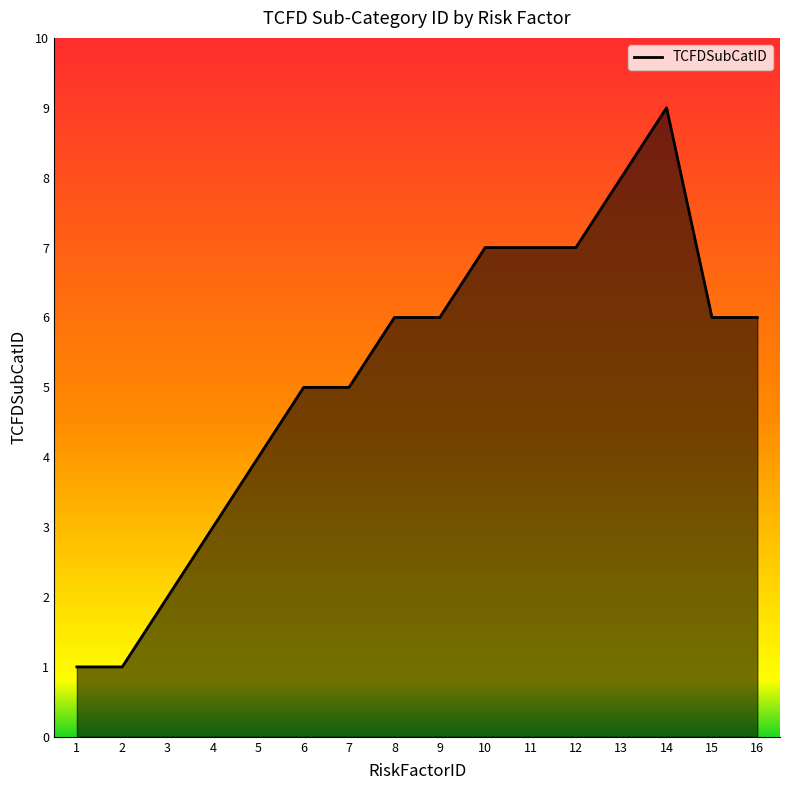

True or false: the data shows 8 at 13.

True